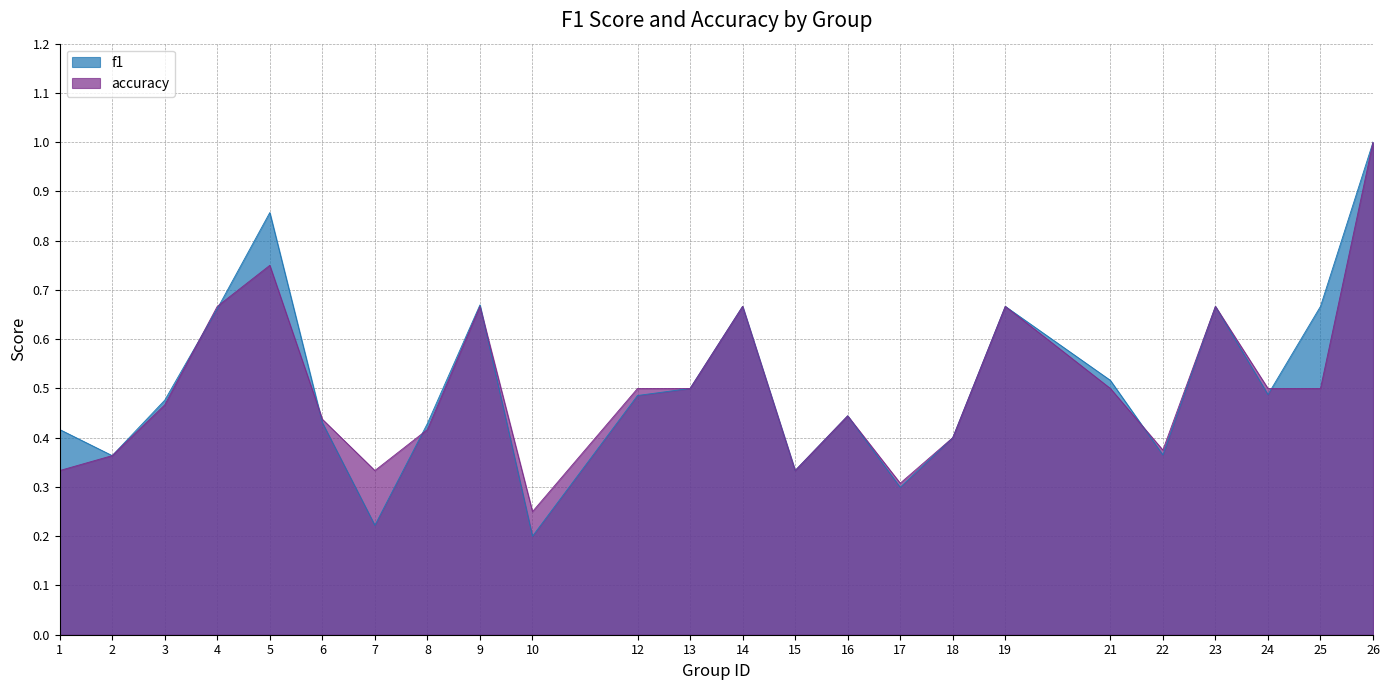

What is the smallest value displayed?

0.2